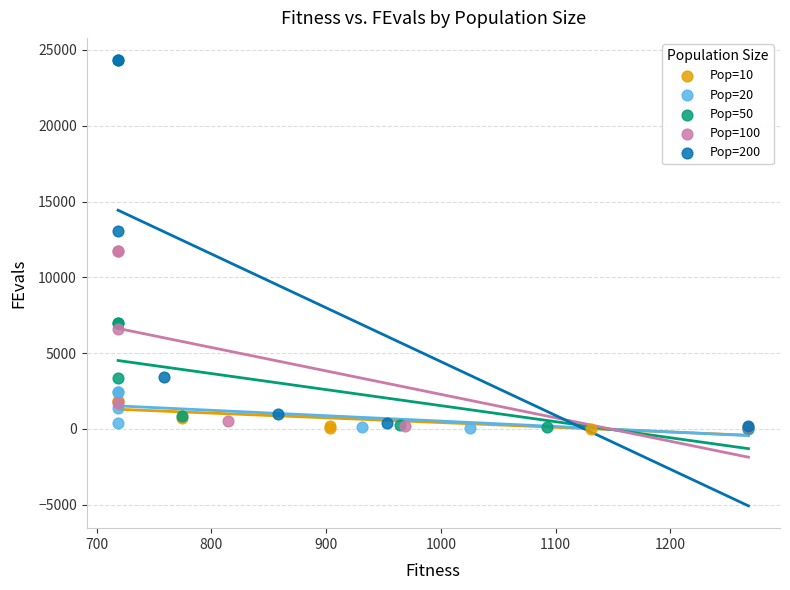

What are all the series names shown in the legend?

Pop=10, Pop=20, Pop=50, Pop=100, Pop=200